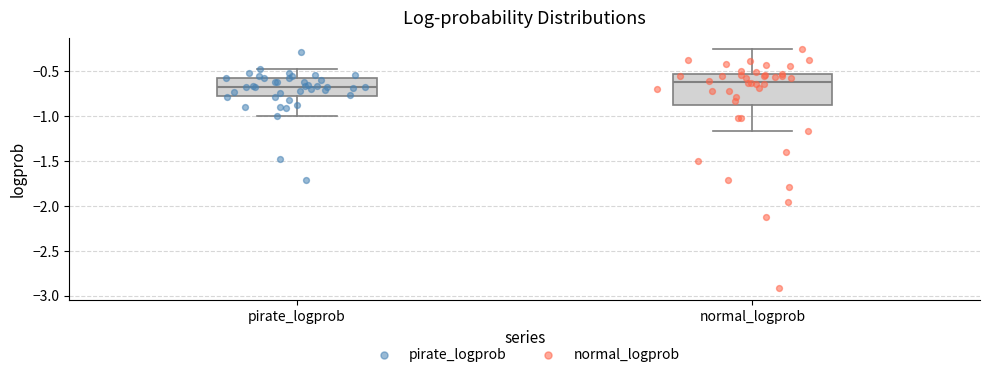

Comparing the boxes themselves (not the whiskers), which one is the tallest?

normal_logprob